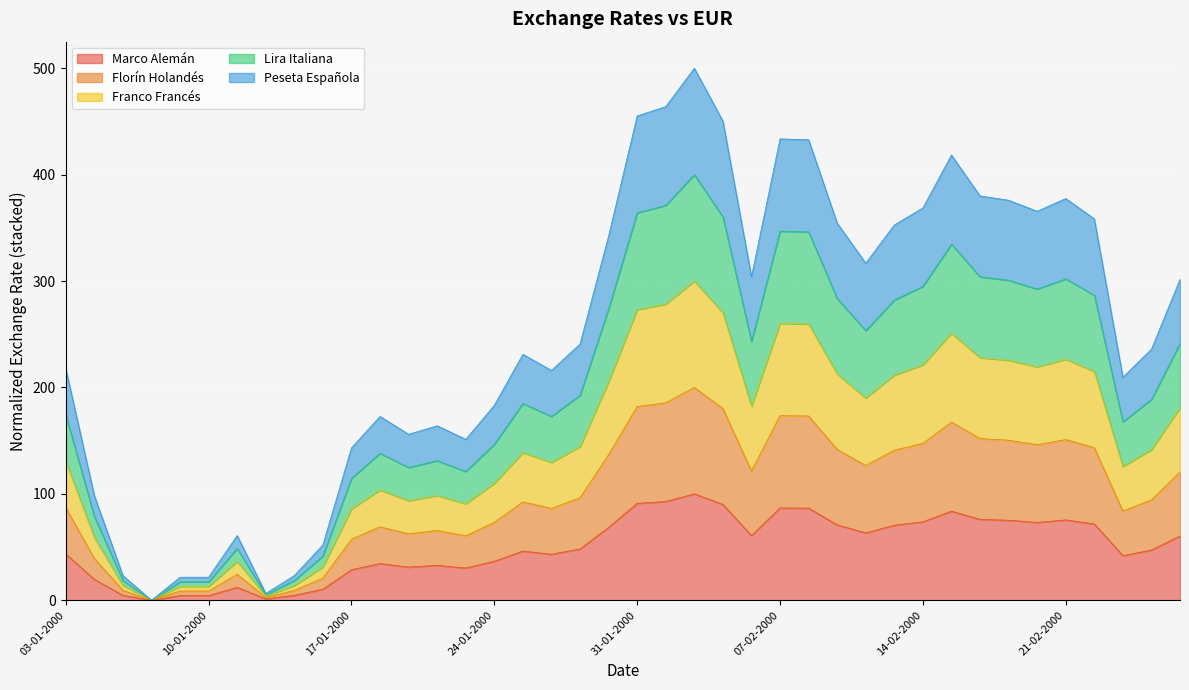

List the series in order of their overall mean, highest first.

Franco Francés, Lira Italiana, Peseta Española, Florín Holandés, Marco Alemán